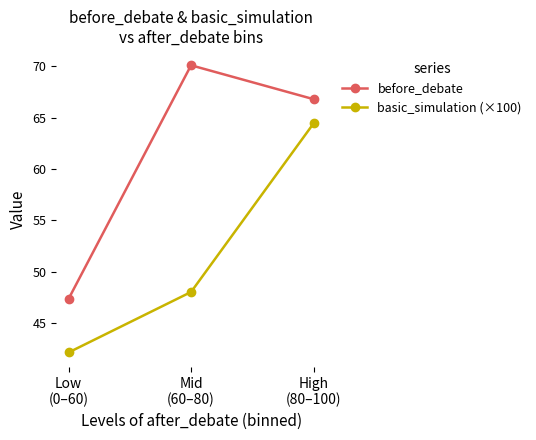

At which category is the sum across all series the highest?

High
(80–100)